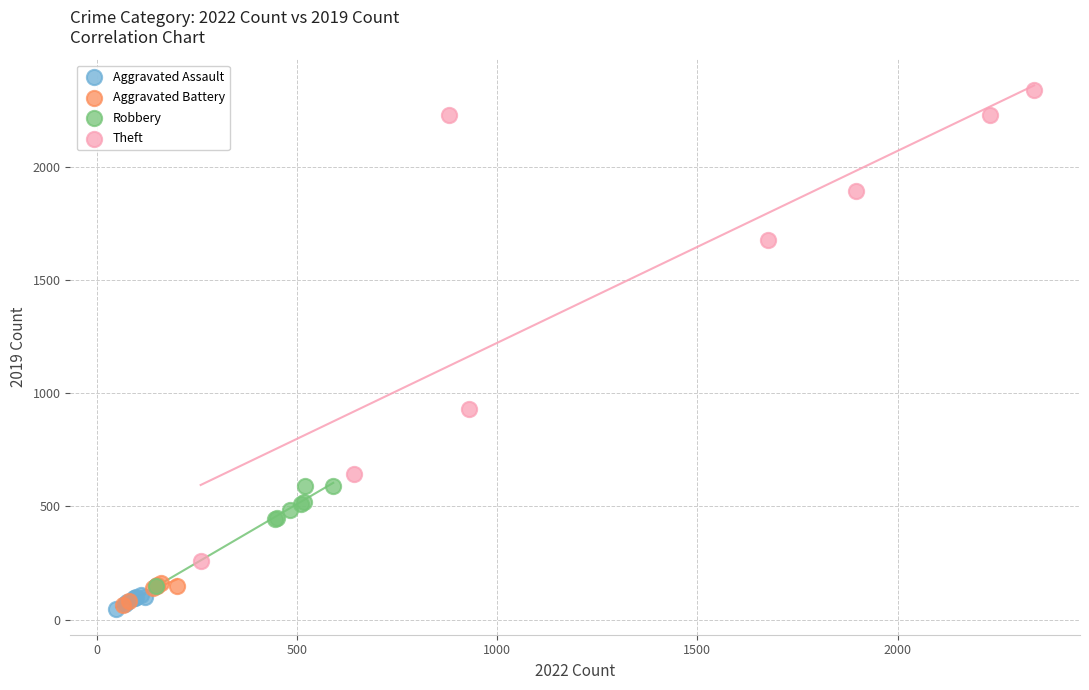

Which series has the largest Y range (max minus min)?

Theft